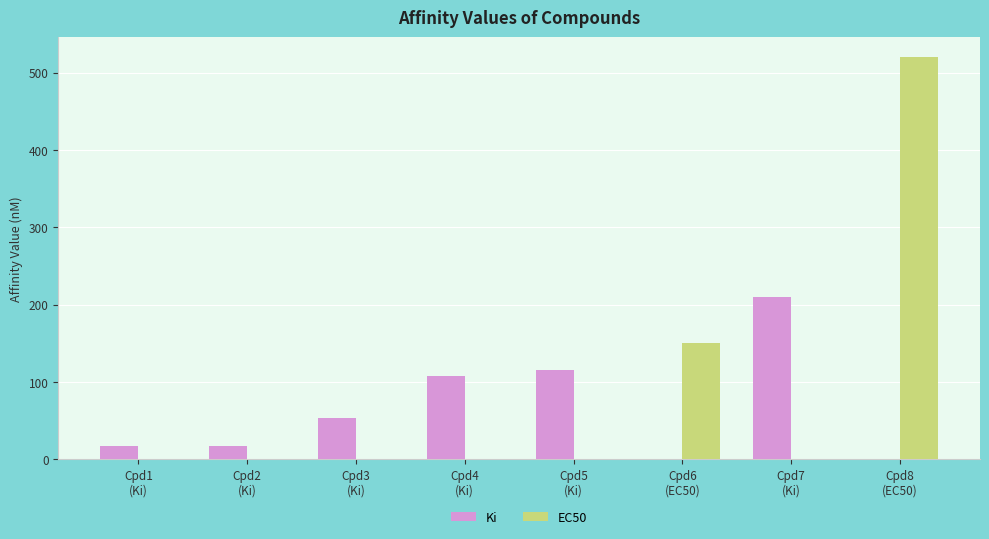

At which category is the sum across all series the highest?

Cpd8
(EC50)